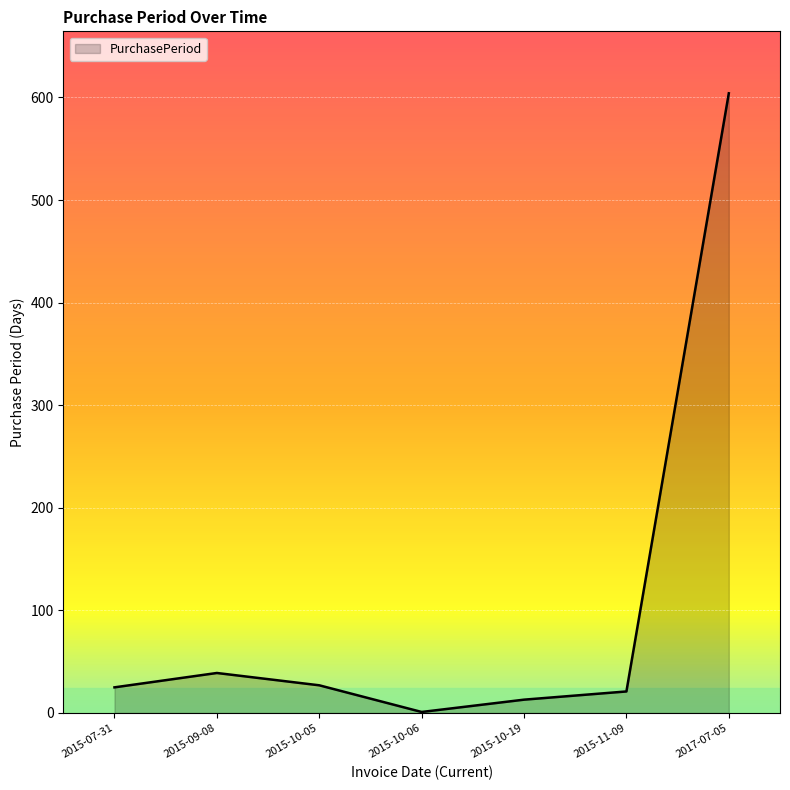

The value at 2017-07-05 is 604. True or false?

True